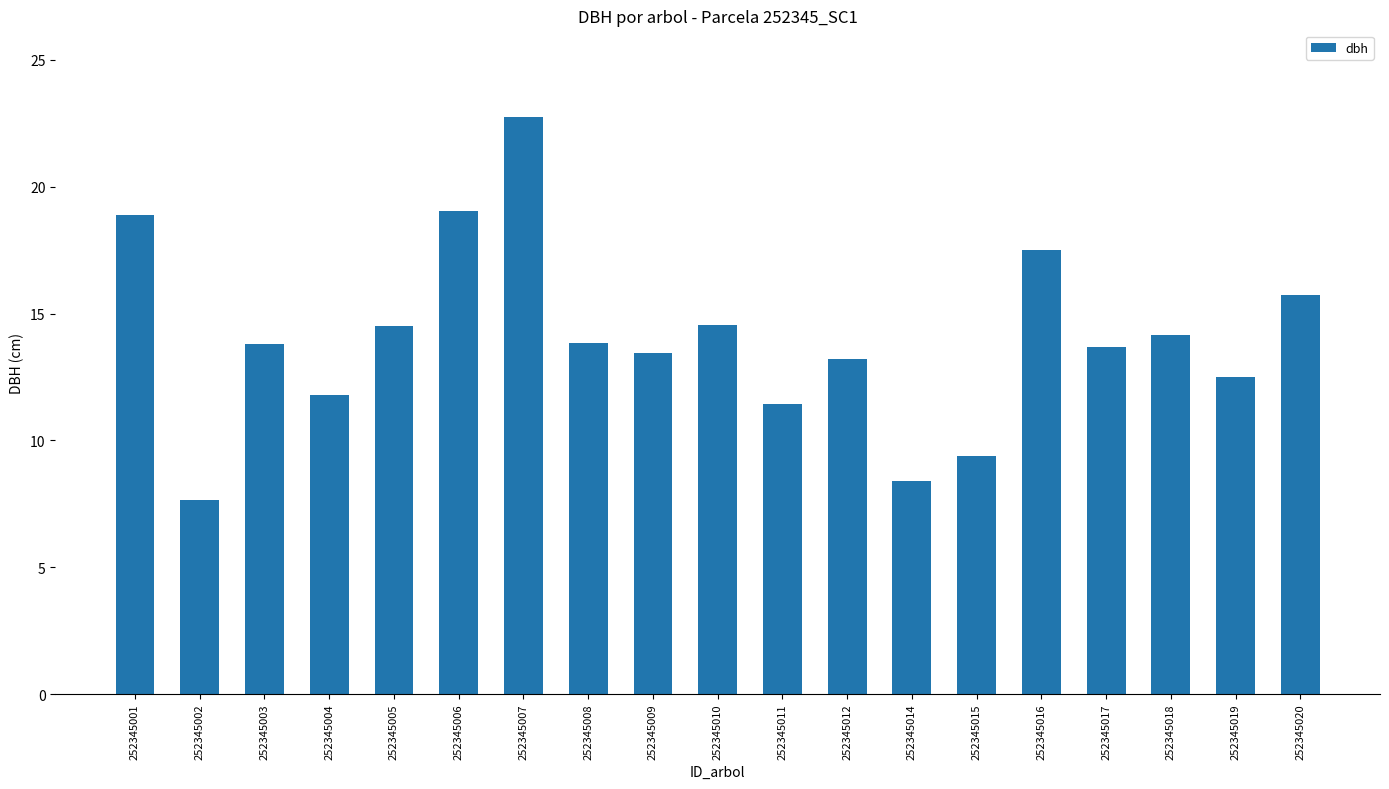

What is the value of the 17th bar from the left?

14.2